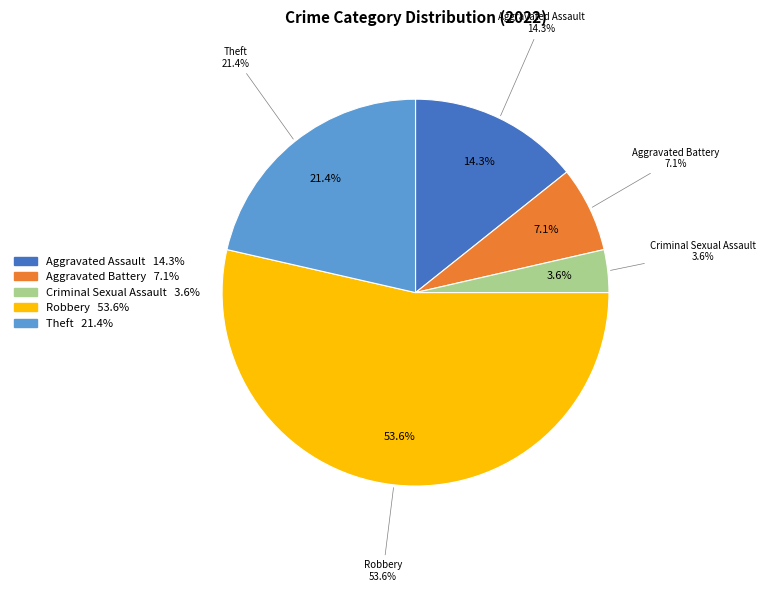

How many segments does this pie chart have?

5